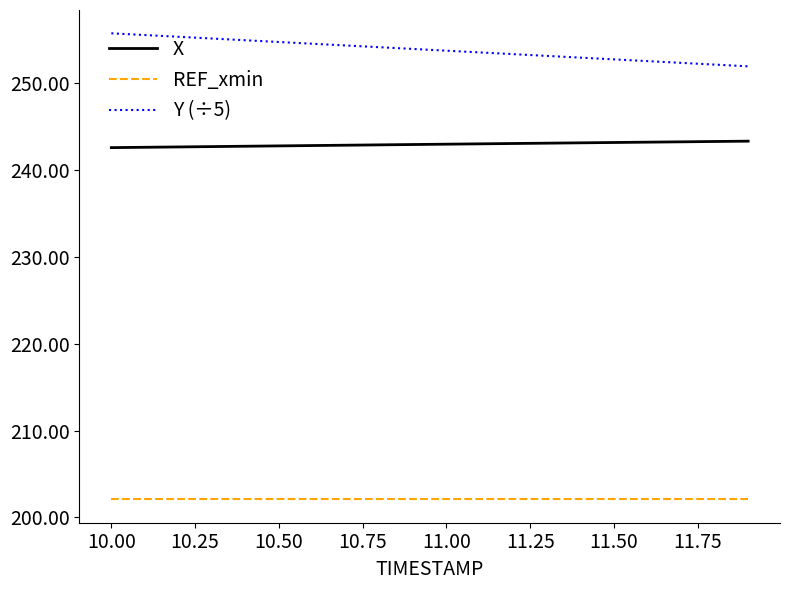

What is the minimum value shown in the chart?

202.1